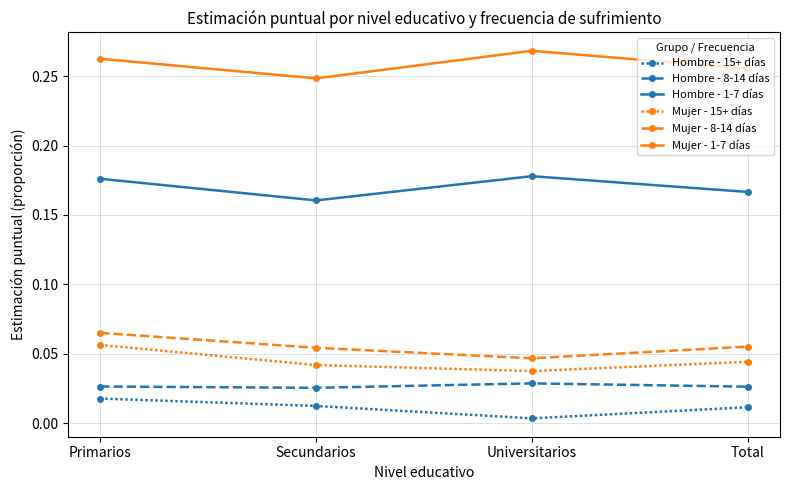

Count the number of categories in the chart.

4